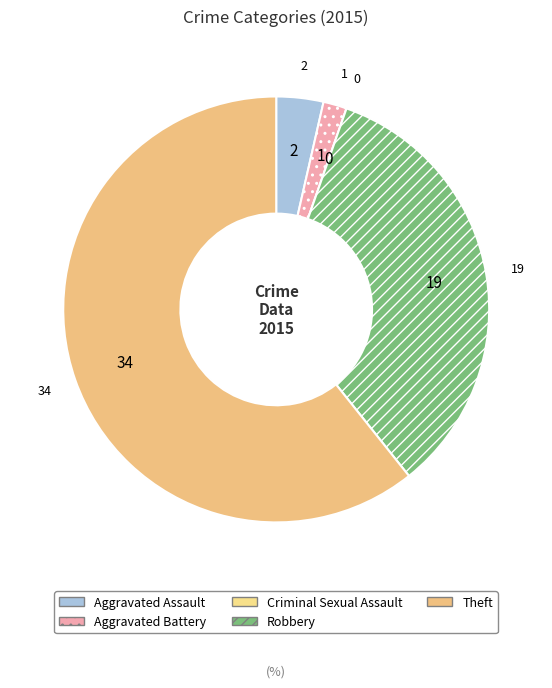

Which category has the smallest portion of the pie?

Criminal Sexual Assault